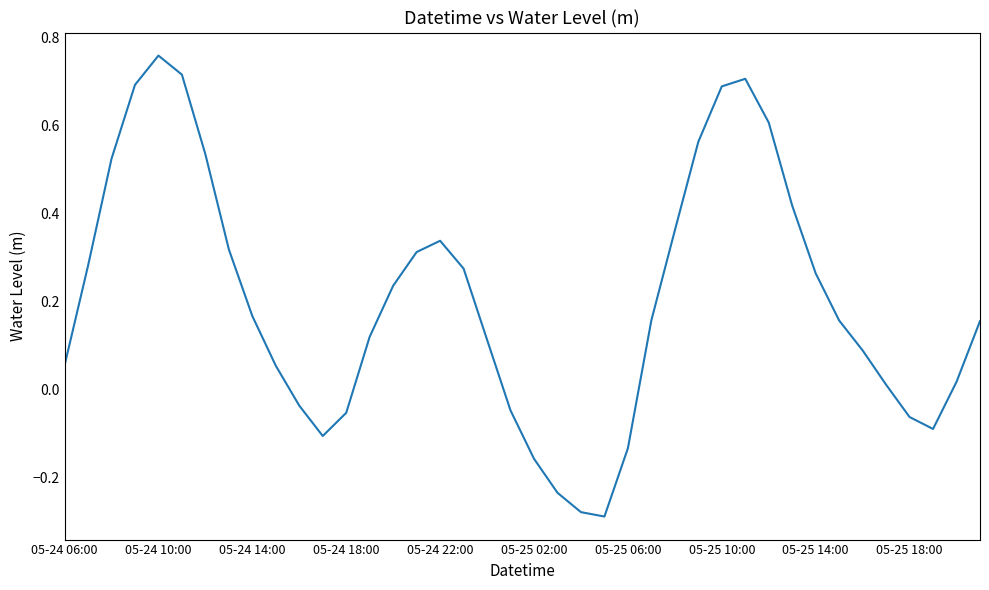

True or false: there are more than 1 points higher than both neighbors.

True